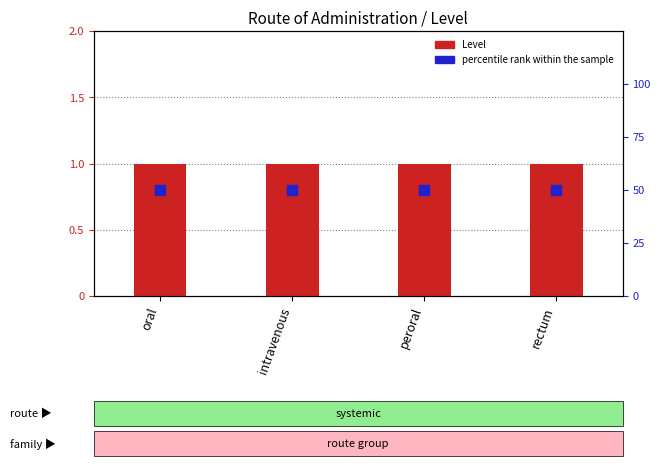

At how many categories does at least one series exceed 21?

4